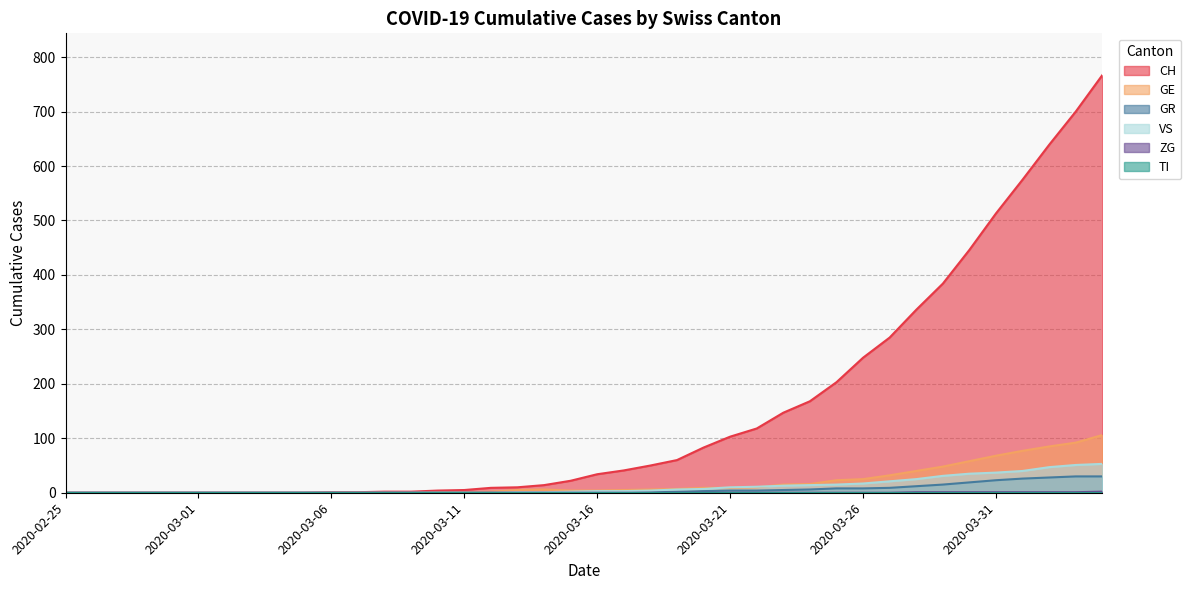

How many interior local peaks does the GE series have?

1